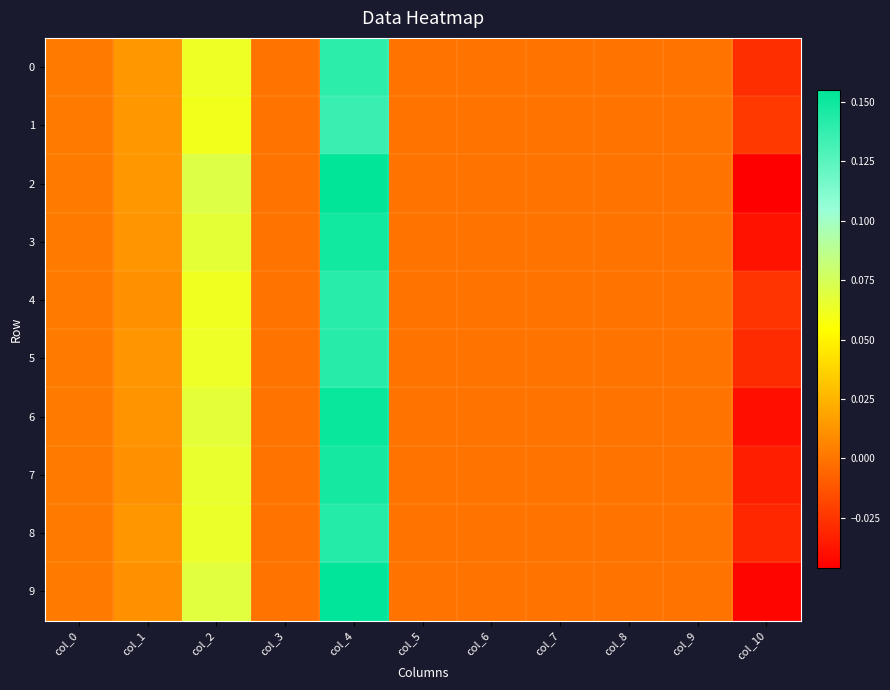

Which series has the largest range (max minus min)?

2